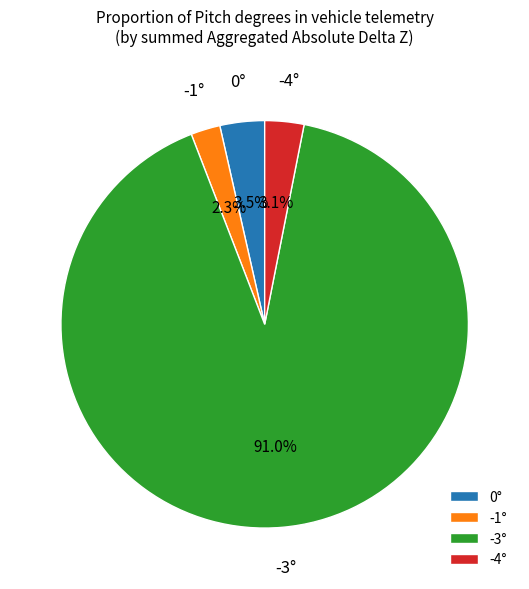

Is there a majority slice in this chart?

Yes